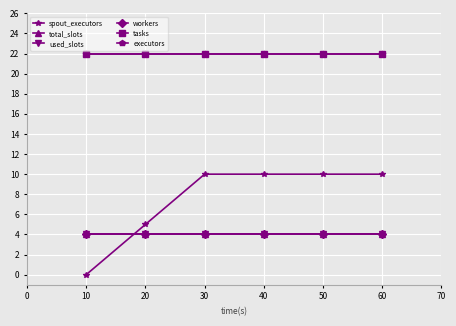

Which series has the largest total across all categories?

tasks